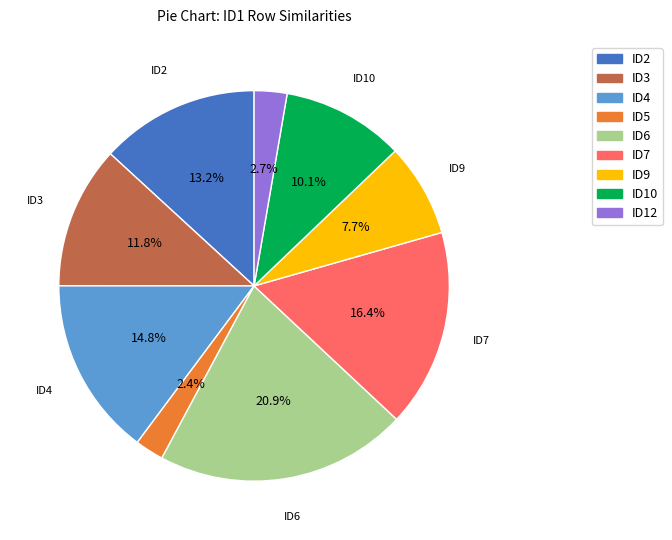

To the nearest percent, what is the combined percentage of ID9 and ID12?

10%